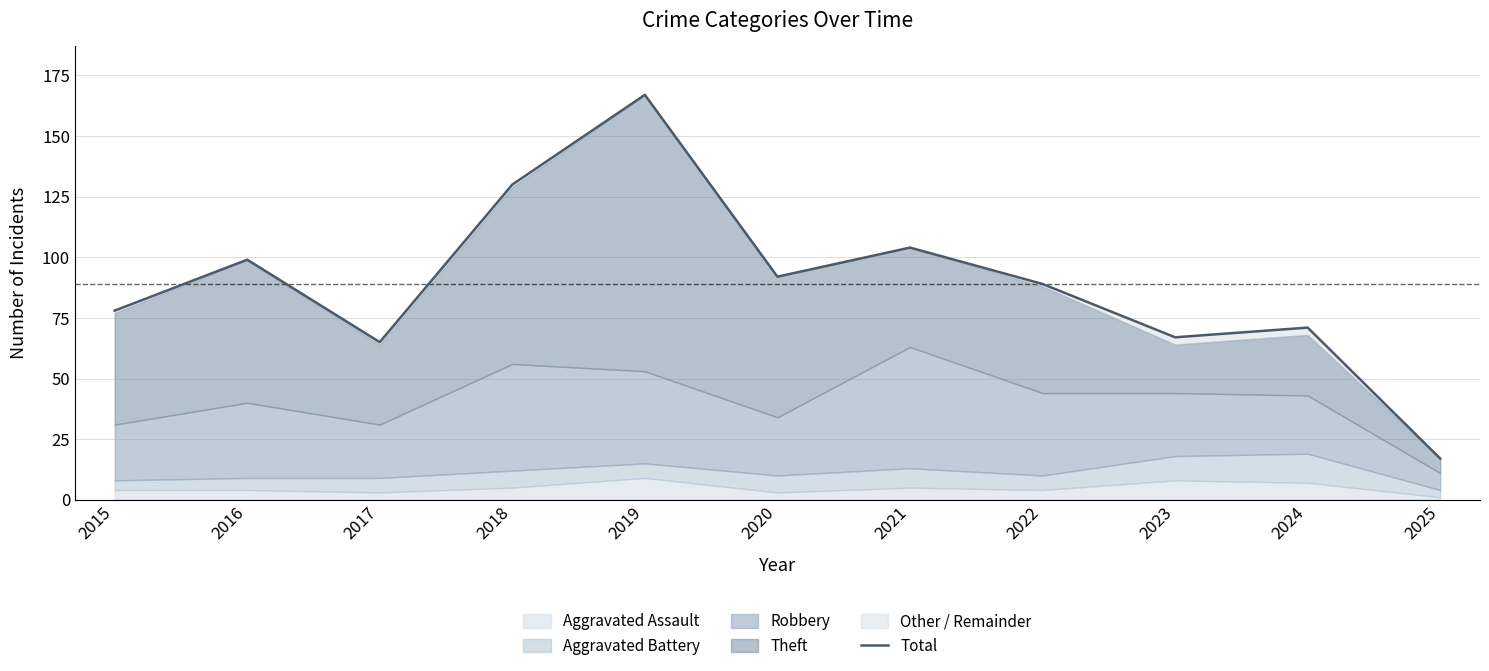

Reading left to right, transcribe all the data shown in this chart.

2015=78	2016=99	2017=65	2018=130	2019=167	2020=92	2021=104	2022=89	2023=67	2024=71	2025=17